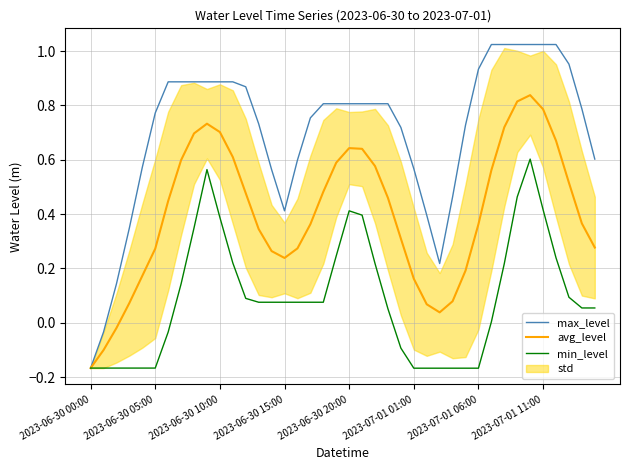

What is the label of the 19th point from the right?

21